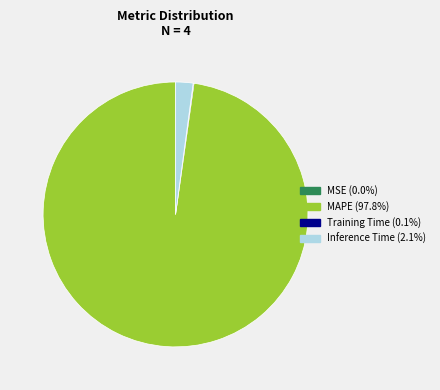

The Inference Time slice represents 2% of the pie. True or false?

True